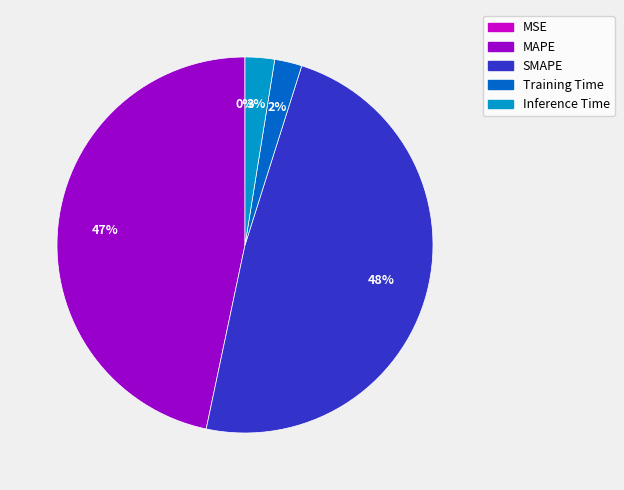

Is it true that Inference Time is 3% of the pie?

True